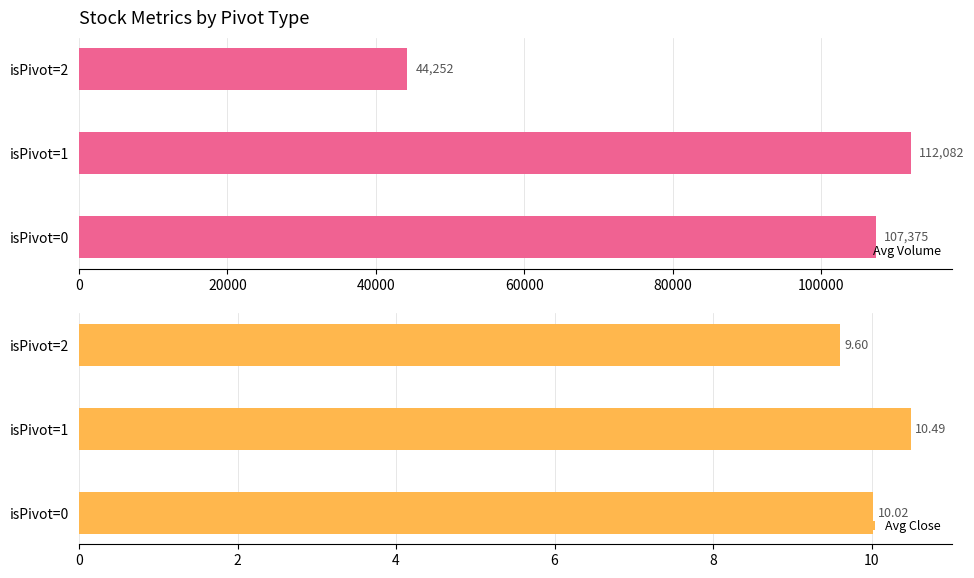

At which label does Avg Close reach its peak?

isPivot=1